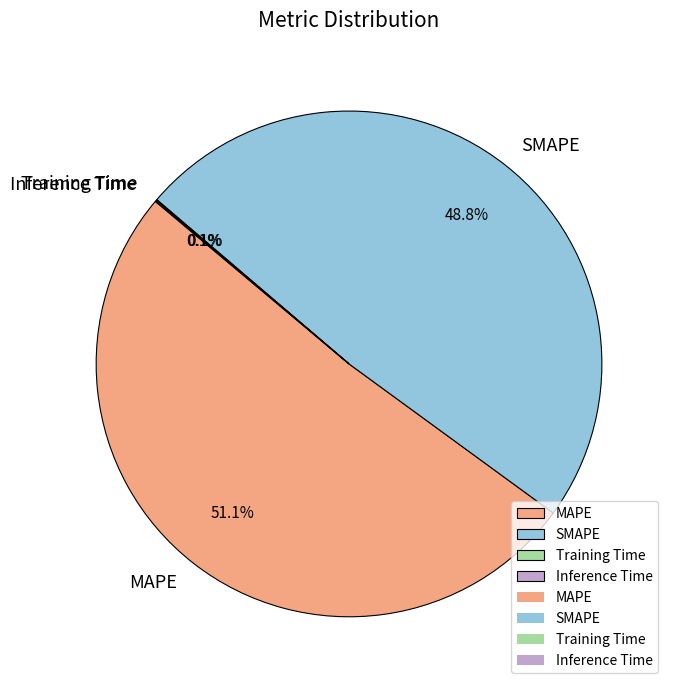

What is the largest slice in the pie chart?

MAPE